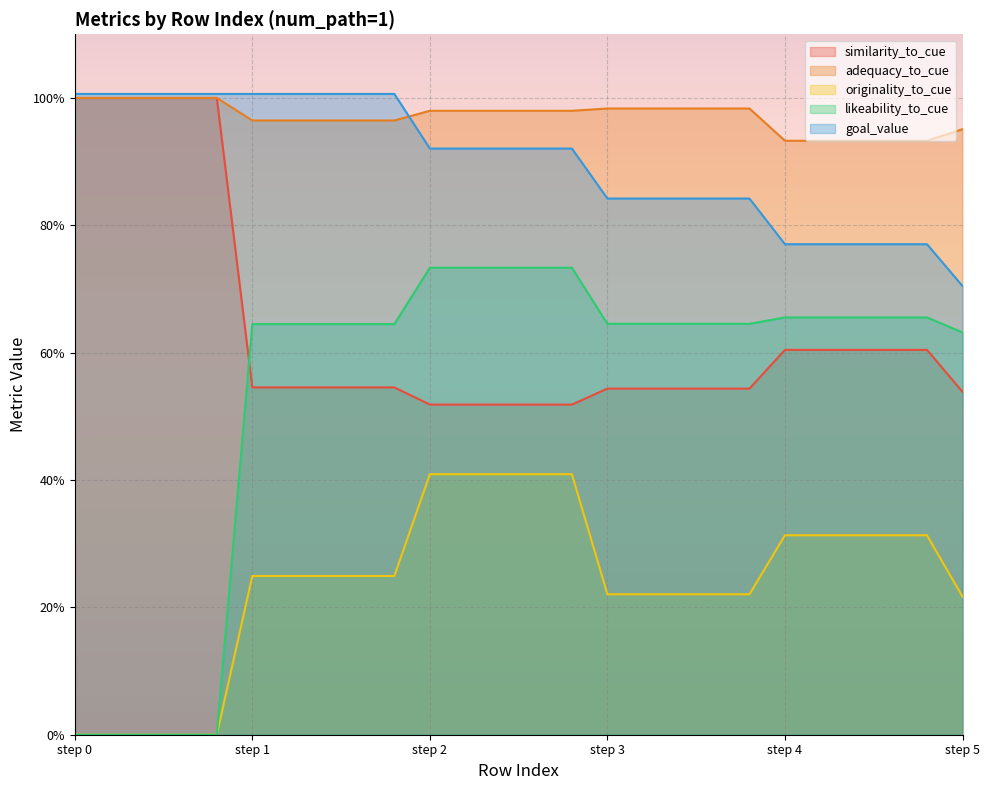

True or false: goal_value has more than 2 interior local peaks.

False